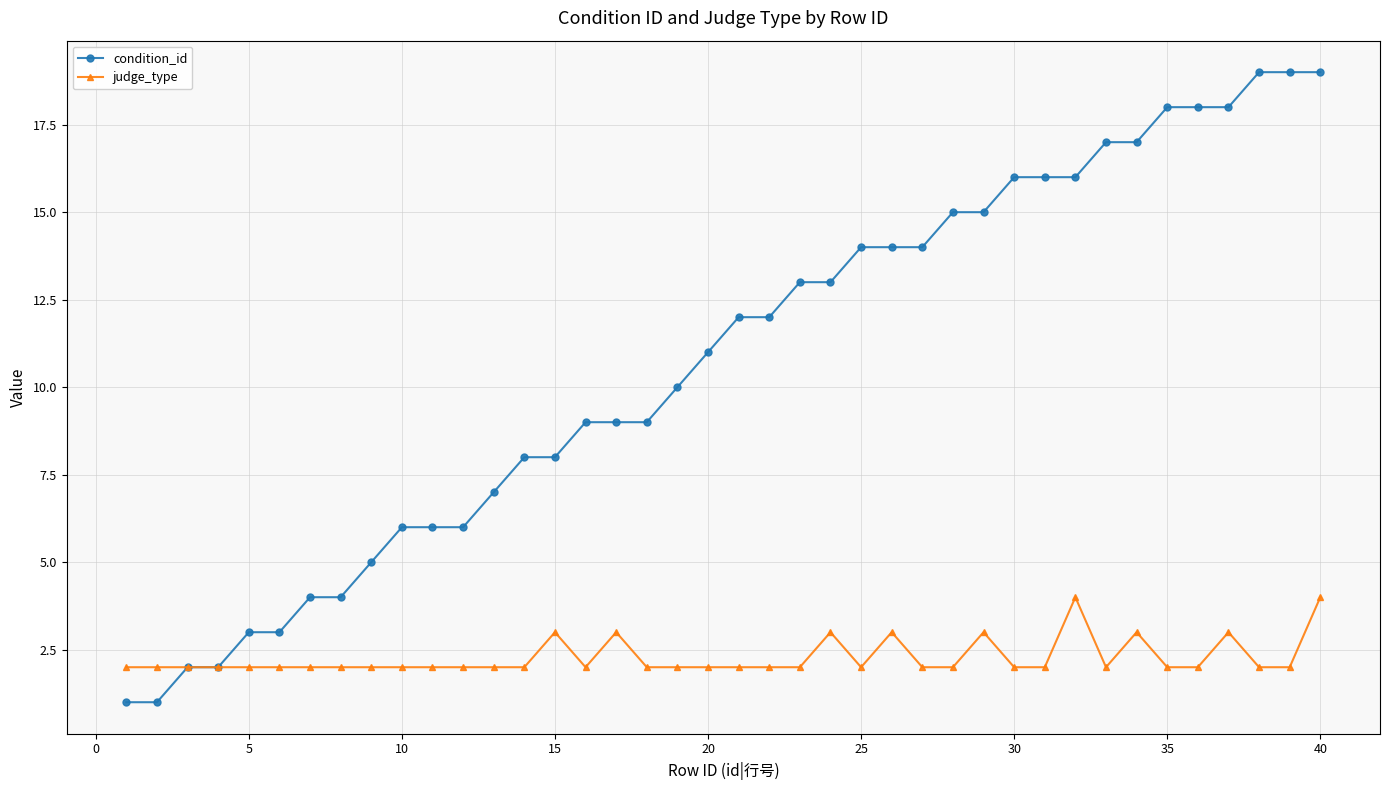

Which series has the largest range (max minus min)?

condition_id